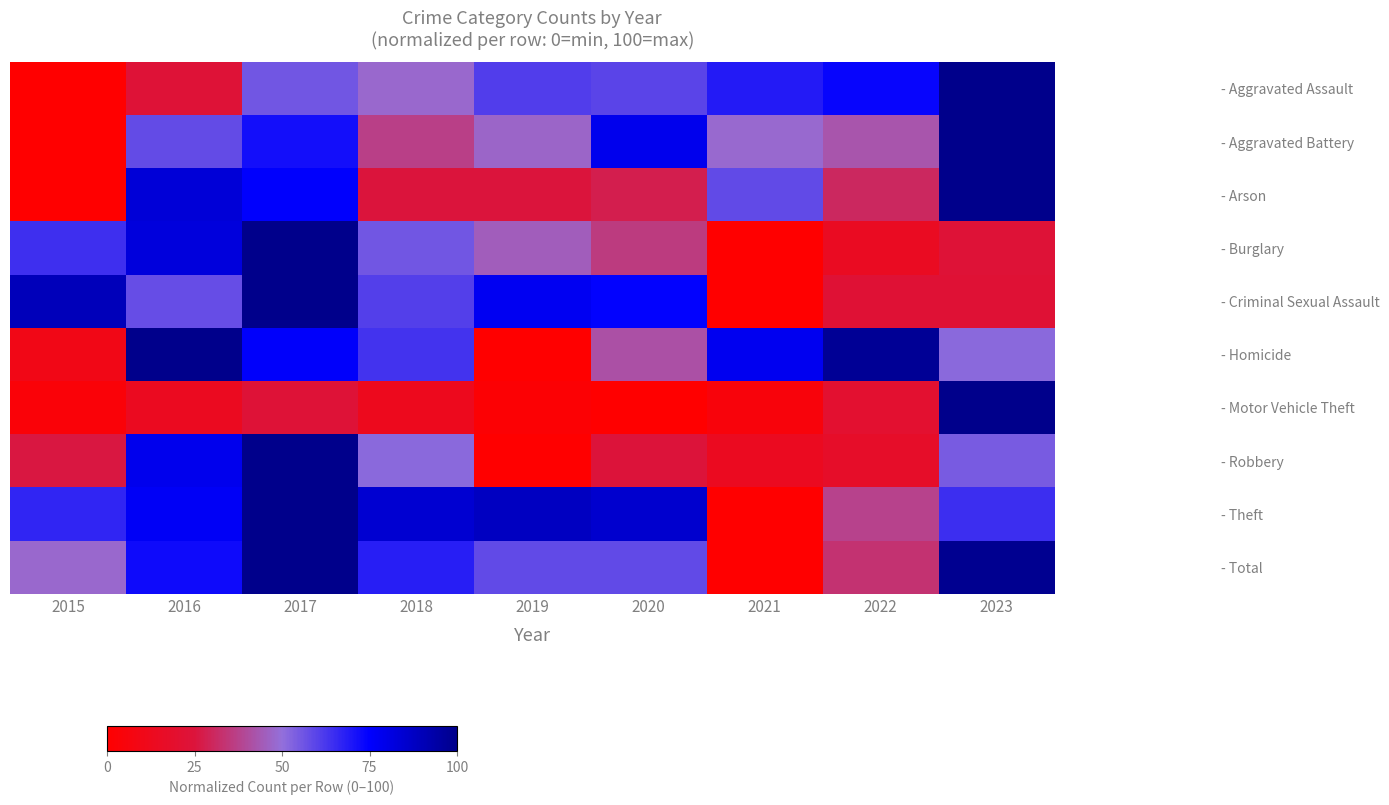

At 2017, list the series in order from largest to smallest.

- Burglary, - Criminal Sexual Assault, - Robbery, - Theft, - Total, - Homicide, - Arson, - Aggravated Battery, - Aggravated Assault, - Motor Vehicle Theft